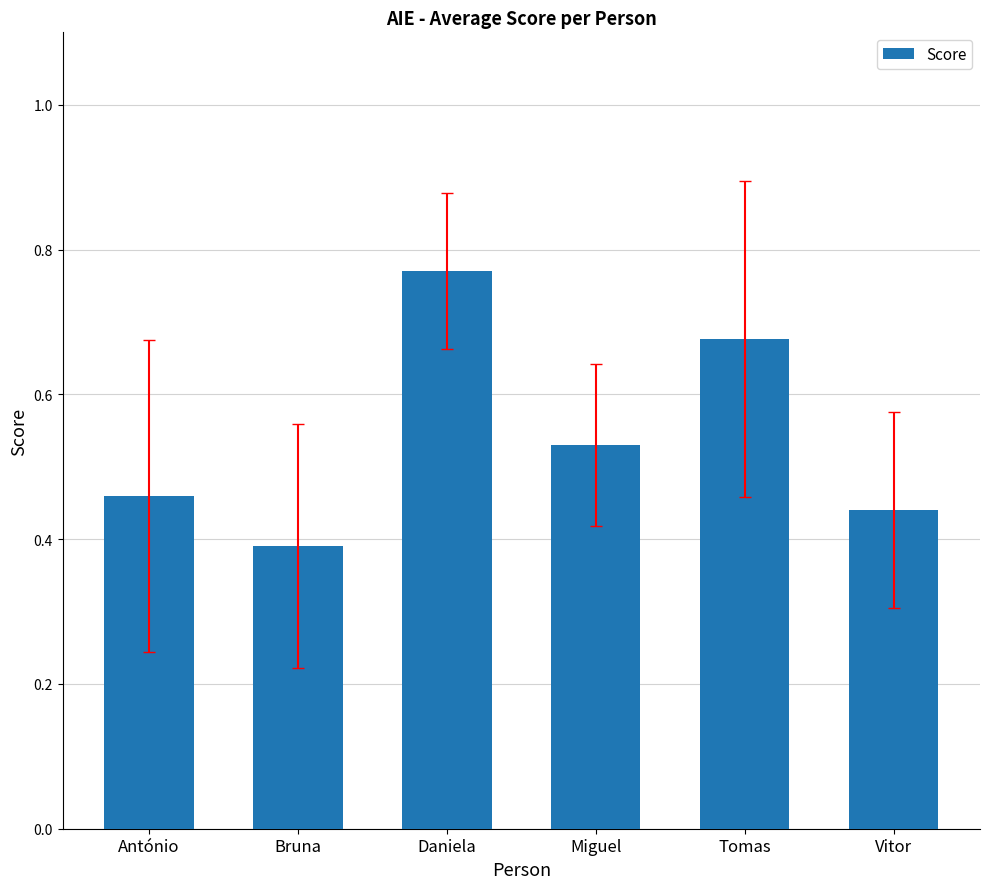

Where is the data nearest to the value 0?

Bruna